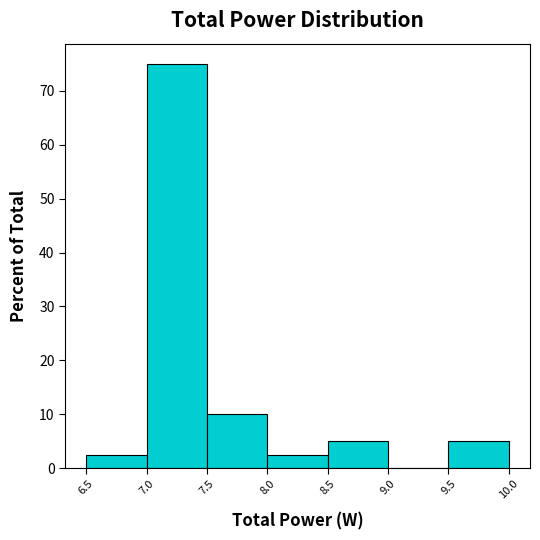

Reading left to right, list every bar in this chart as the range it spans on the x-axis followed by its height. The values are not printed on the chart, so give them approximately, as read against the axis.

6.5 to 7.0: 3
7.0 to 7.5: 75
7.5 to 8.0: 10
8.0 to 8.5: 3
8.5 to 9.0: 5
9.0 to 9.5: 0
9.5 to 10.0: 5